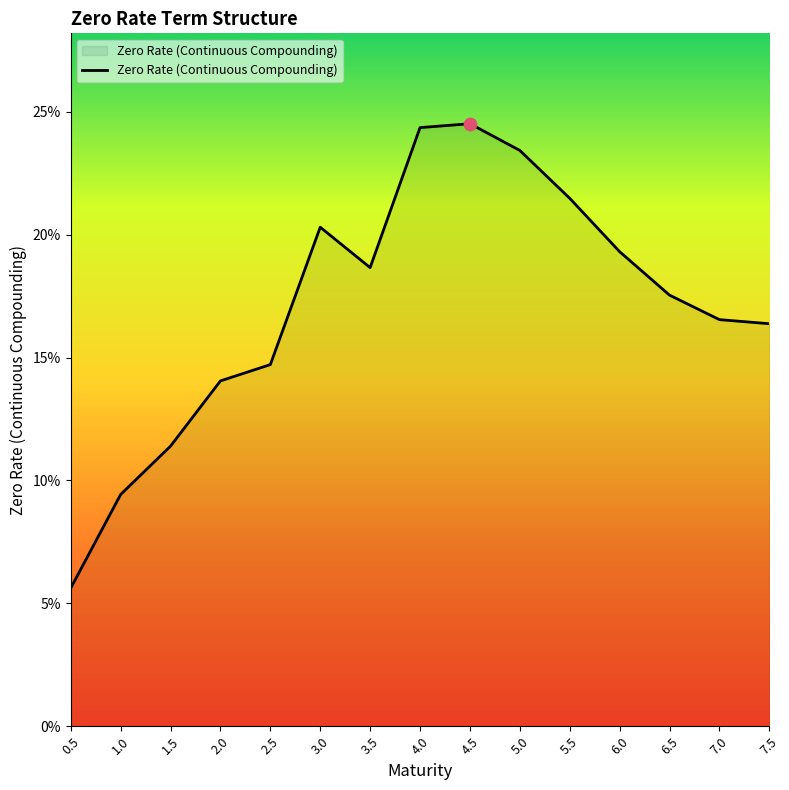

Between 6.5 and 3.0, which is larger?

3.0